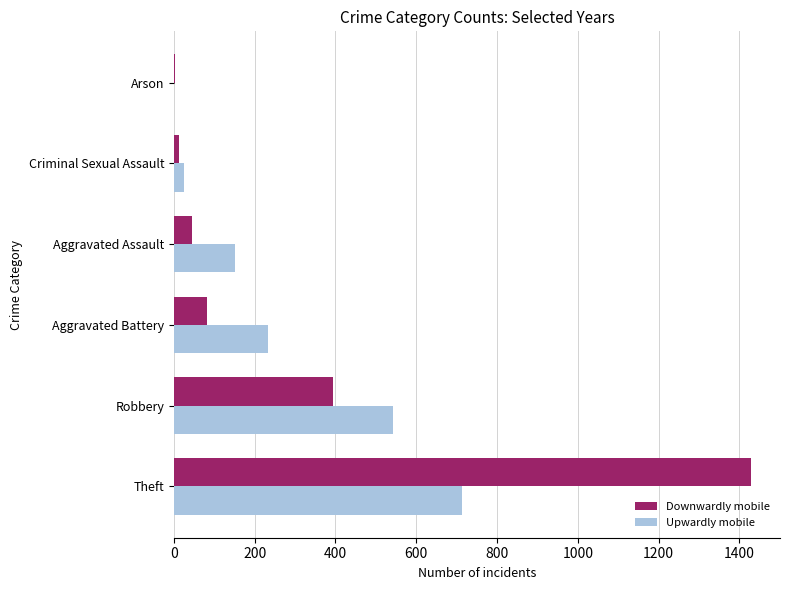

How many categories are shown in the chart?

6